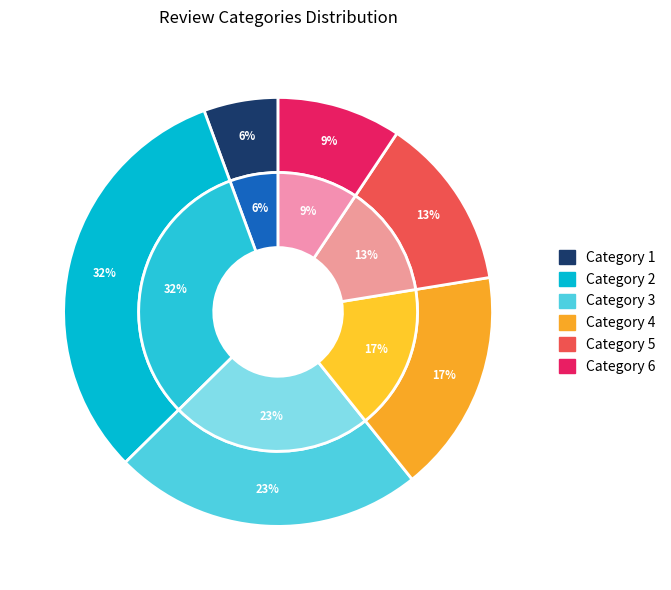

Which has a higher value, 6 or 2?

2